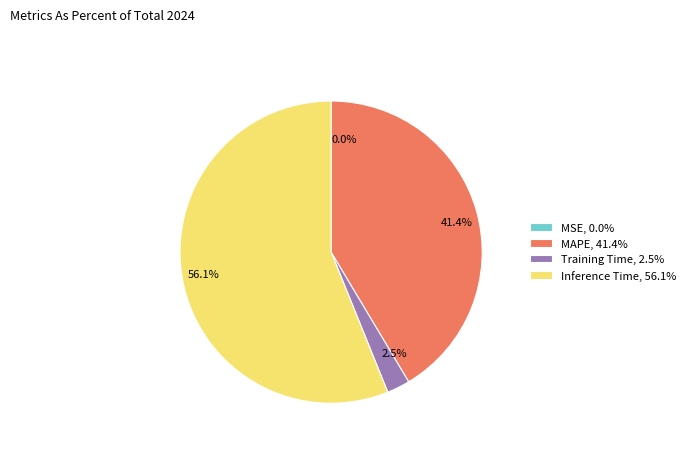

Between MAPE, 41.4% and Training Time, 2.5%, which is larger?

MAPE, 41.4%